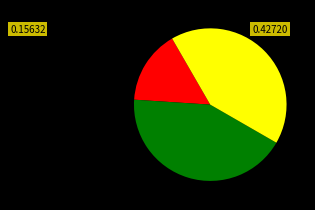

Is there any slice that represents more than half of the pie?

No